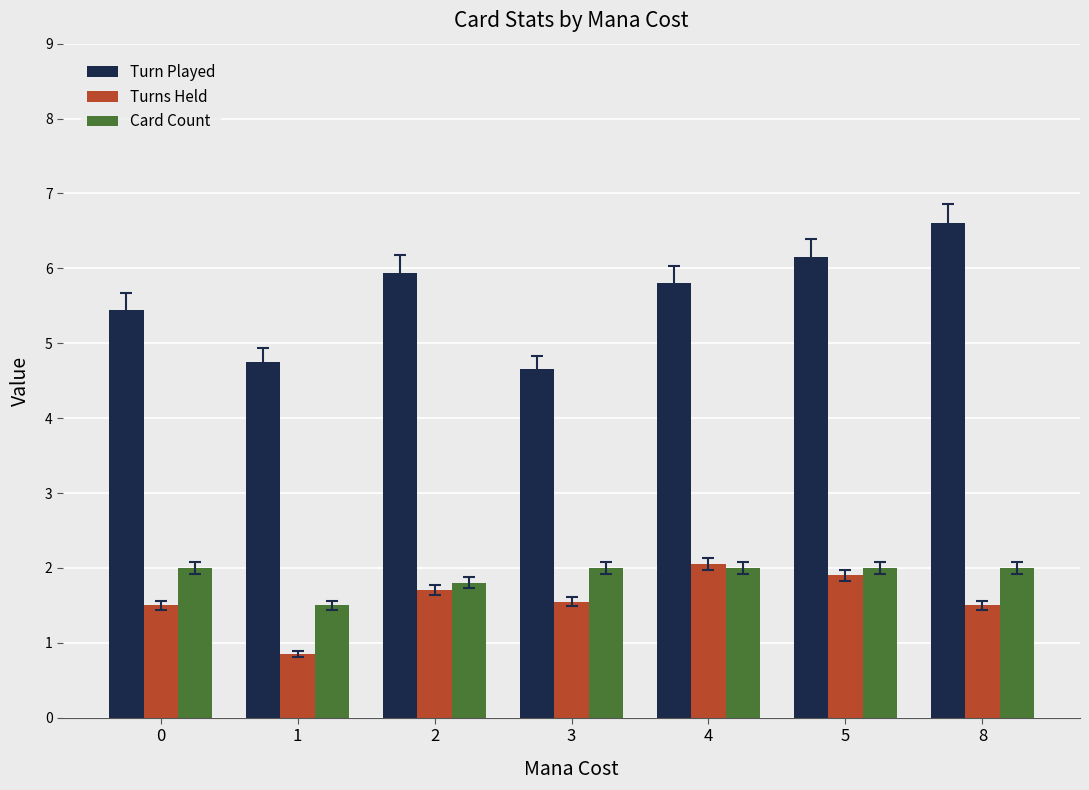

How many bars are there in total?

21